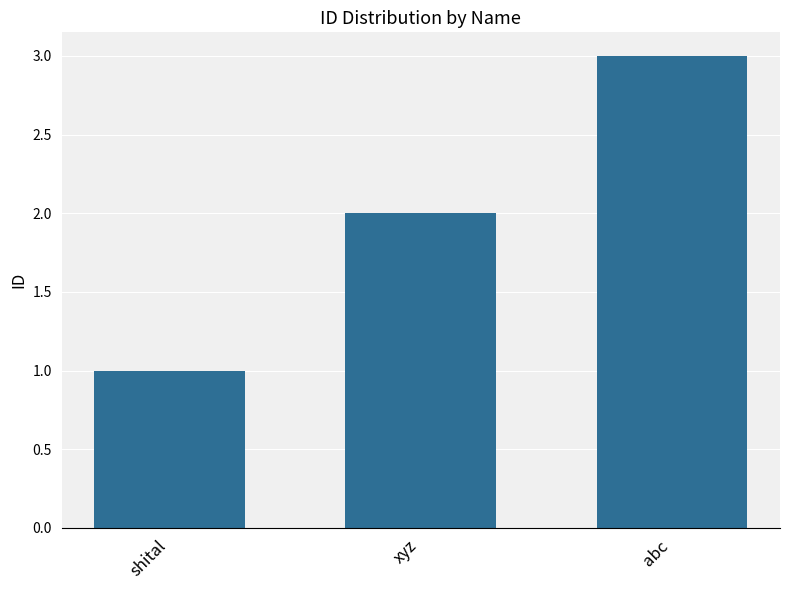

The value at abc is 5. True or false?

False